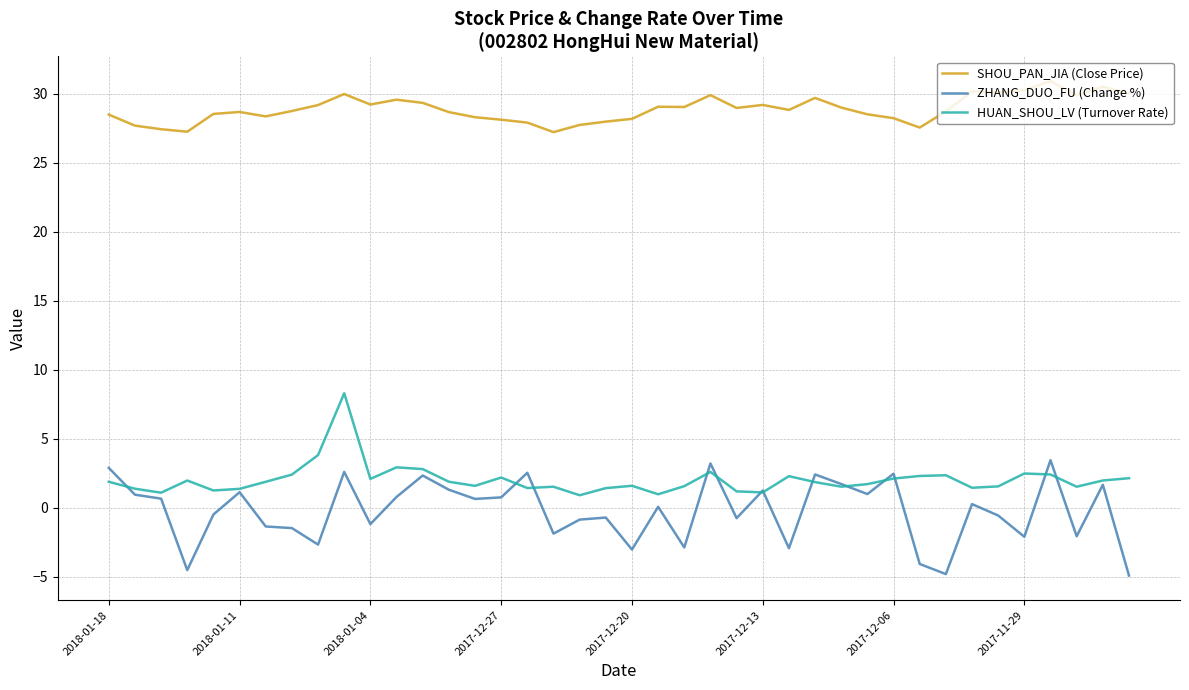

Which series has the largest total across all categories?

SHOU_PAN_JIA (Close Price)